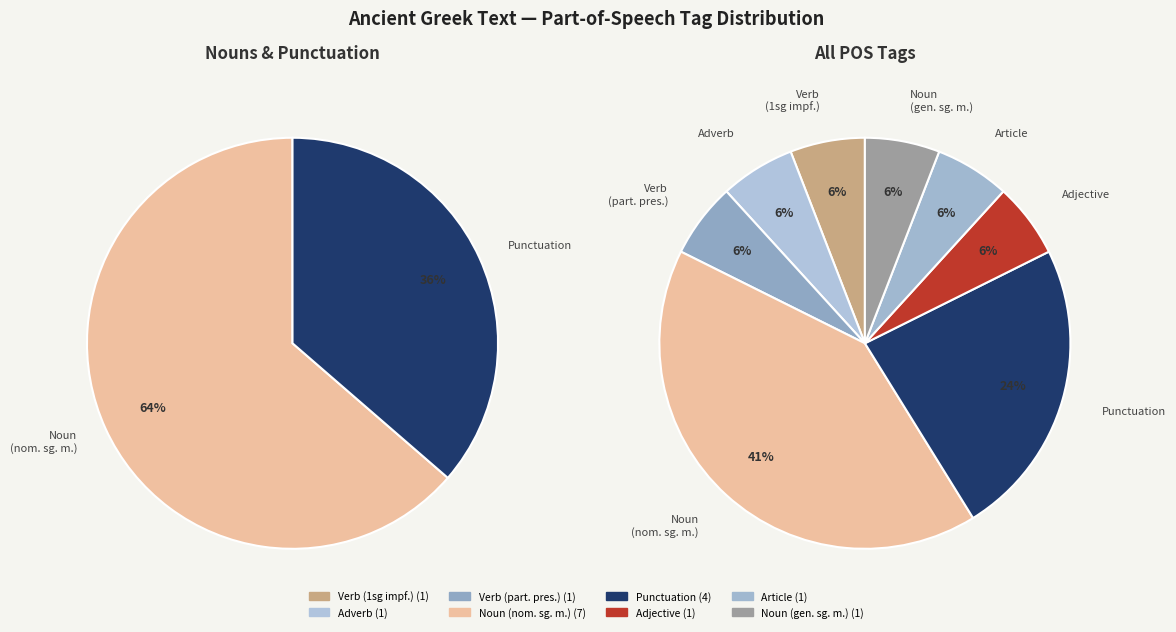

Combined, do n-s---mg- and u-------- account for over 50%?

No